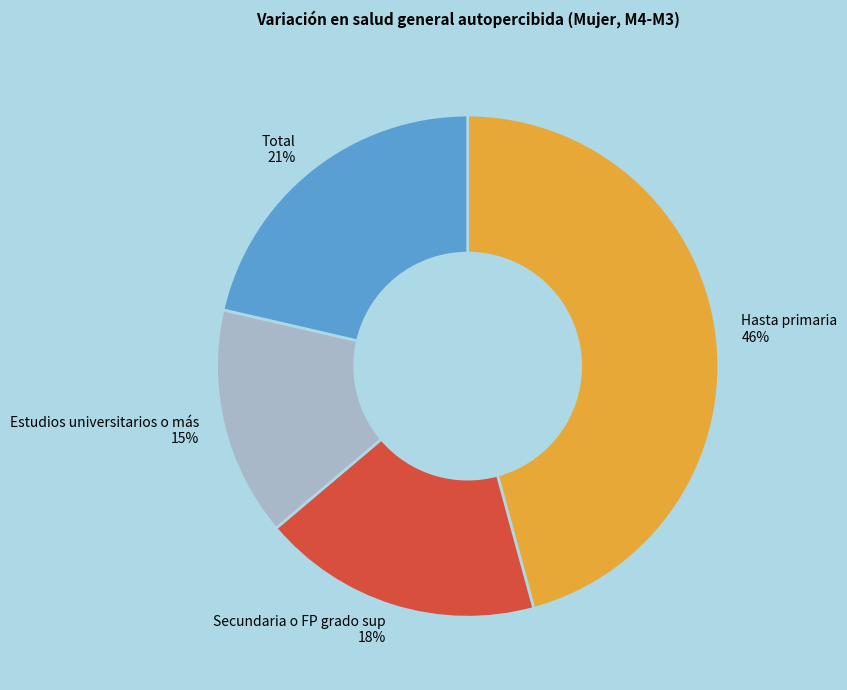

To the nearest percent, what is the difference between the largest and smallest slice percentages?

31%